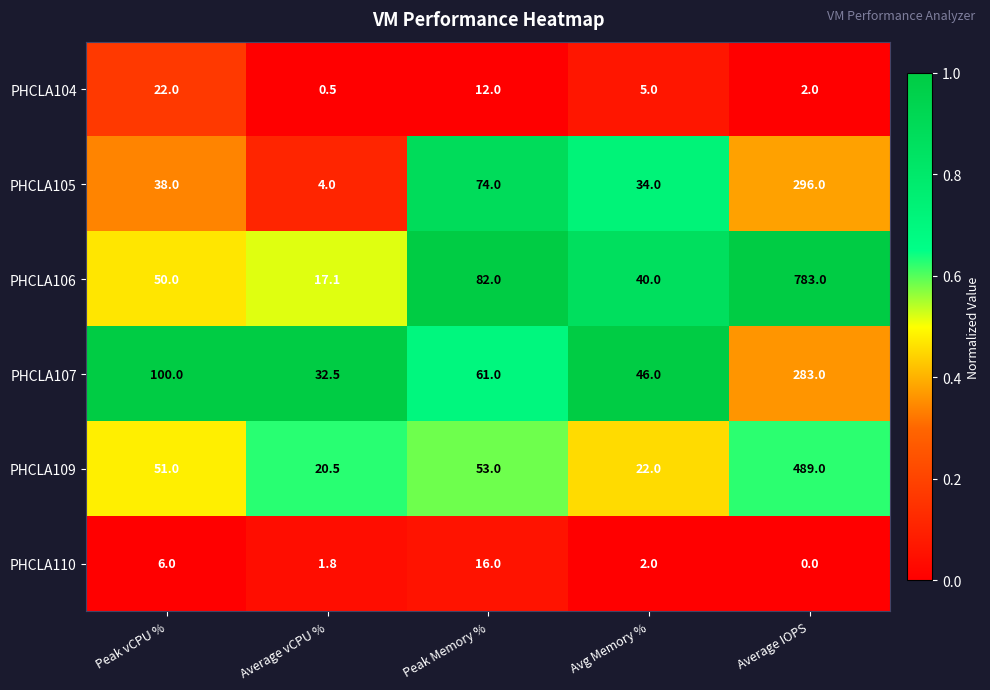

Count the number of categories in the chart.

5